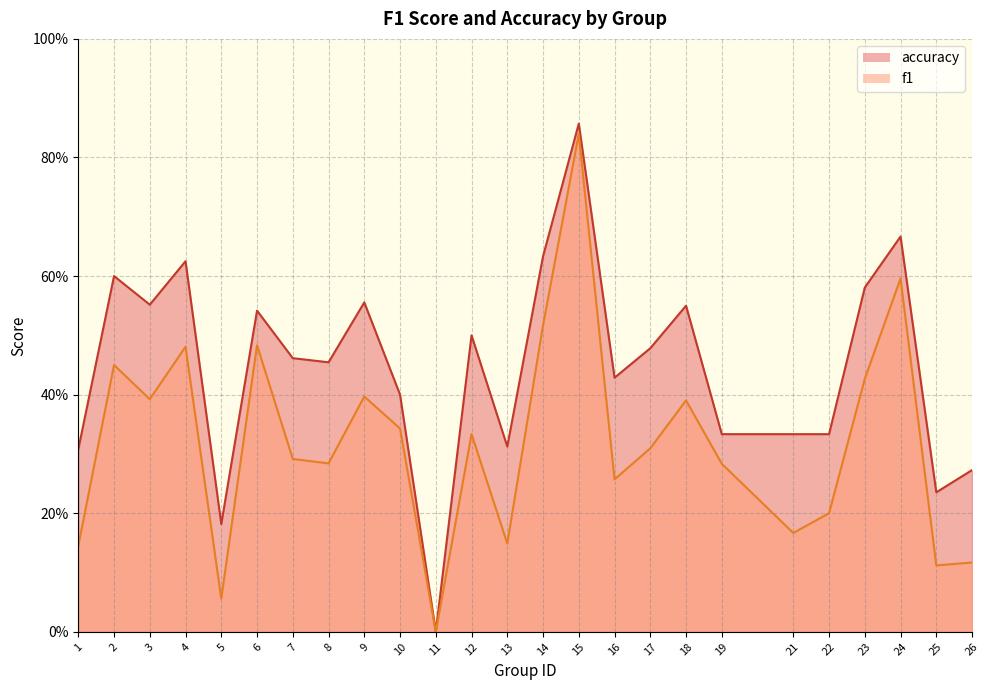

What is the maximum value for f1?

0.8